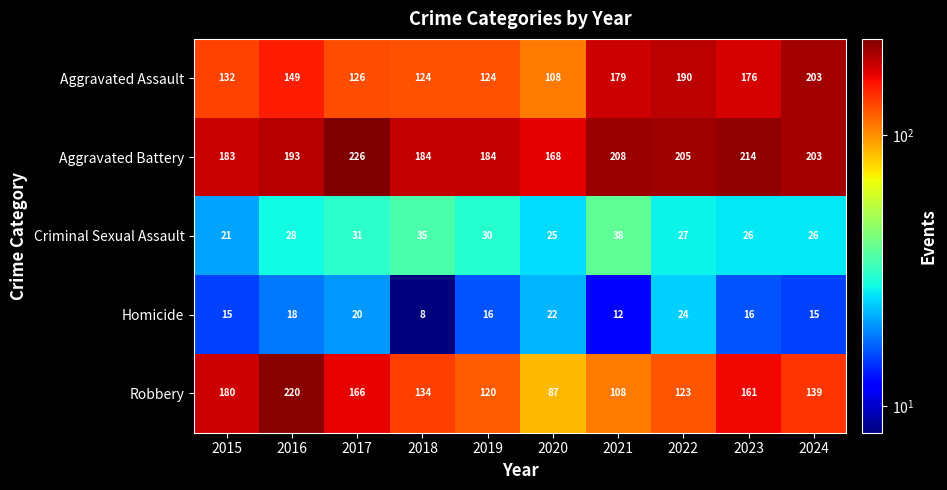

The value of Criminal Sexual Assault at 2018 is 35. True or false?

True